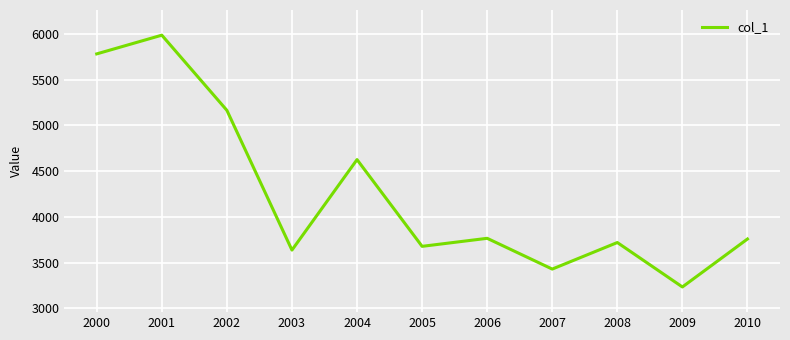

True or false: the data has more than 1 interior local peaks.

True